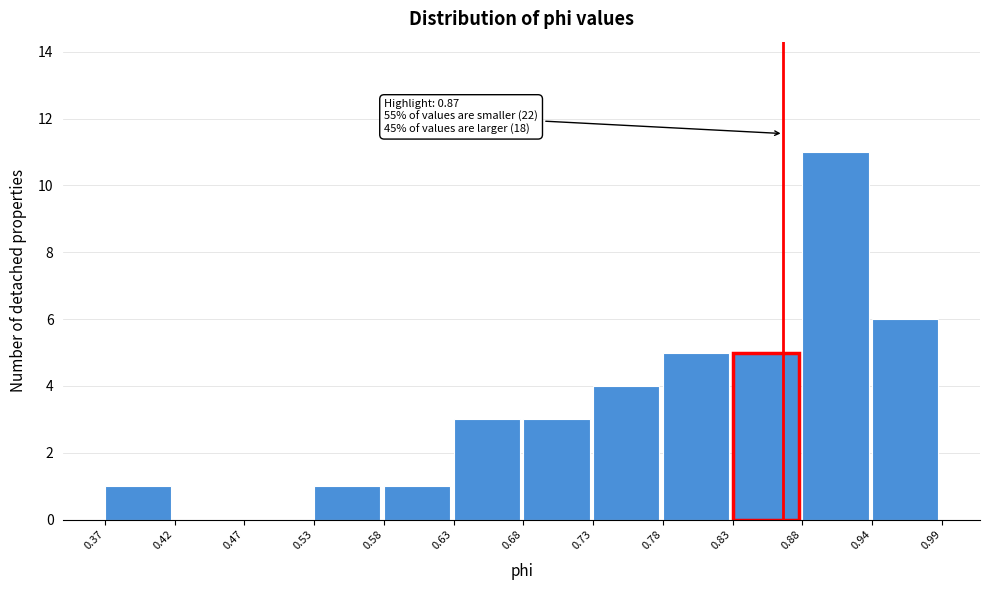

Which range on the x-axis has the tallest bar?

0.88 to 0.94